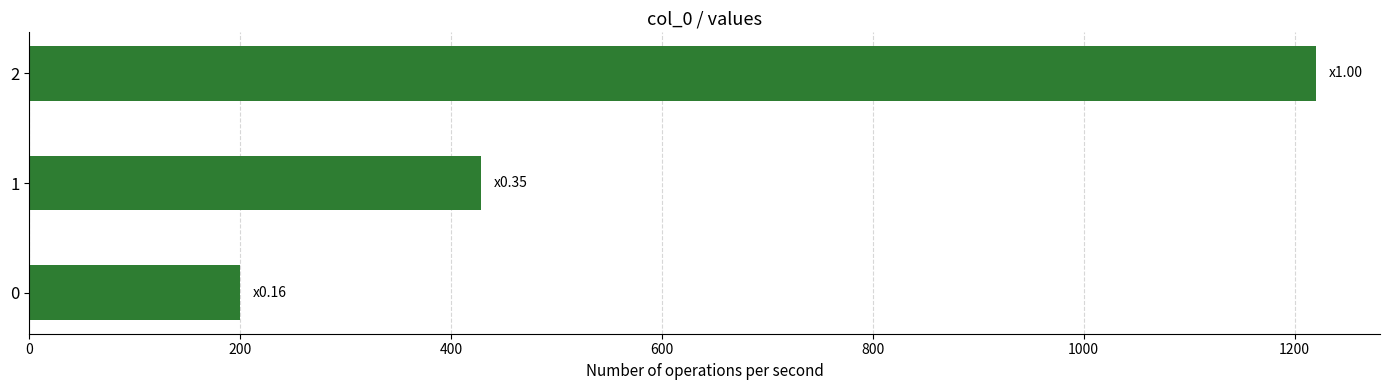

The value at 1 is 428.6. True or false?

True